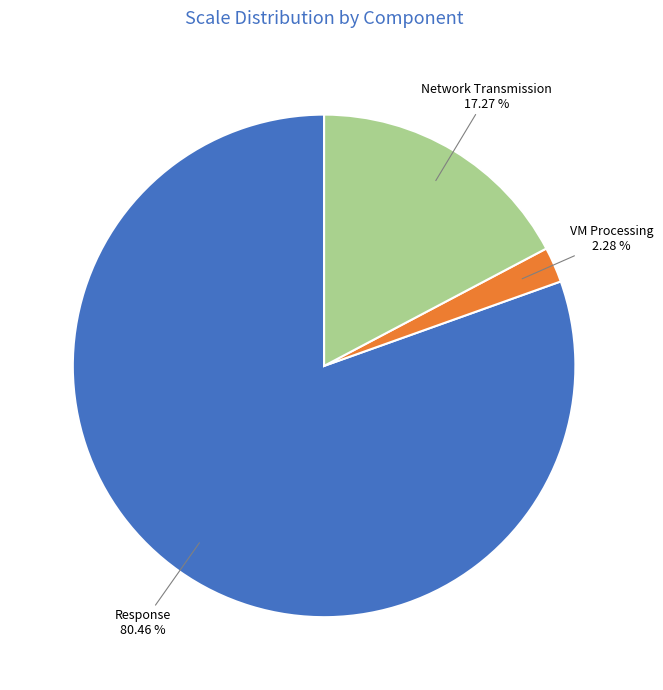

Which has a higher value, VM Processing or Network Transmission?

Network Transmission